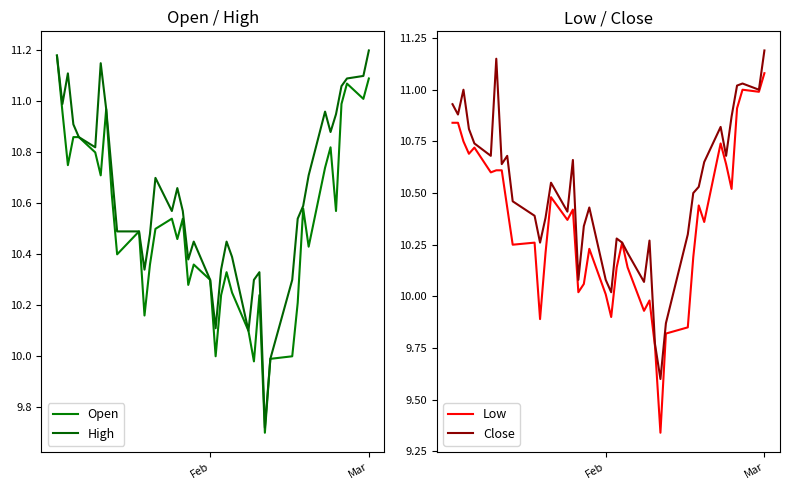

List the series in order of their peak value, highest first.

High, Close, Open, Low